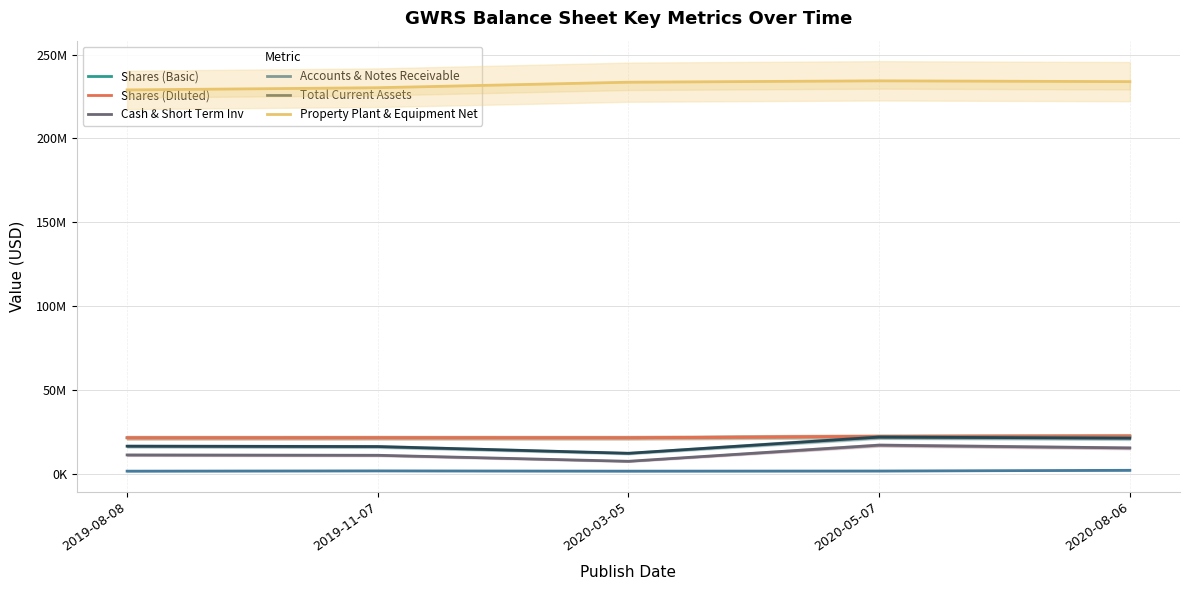

At how many categories does at least one series exceed 120245295?

5